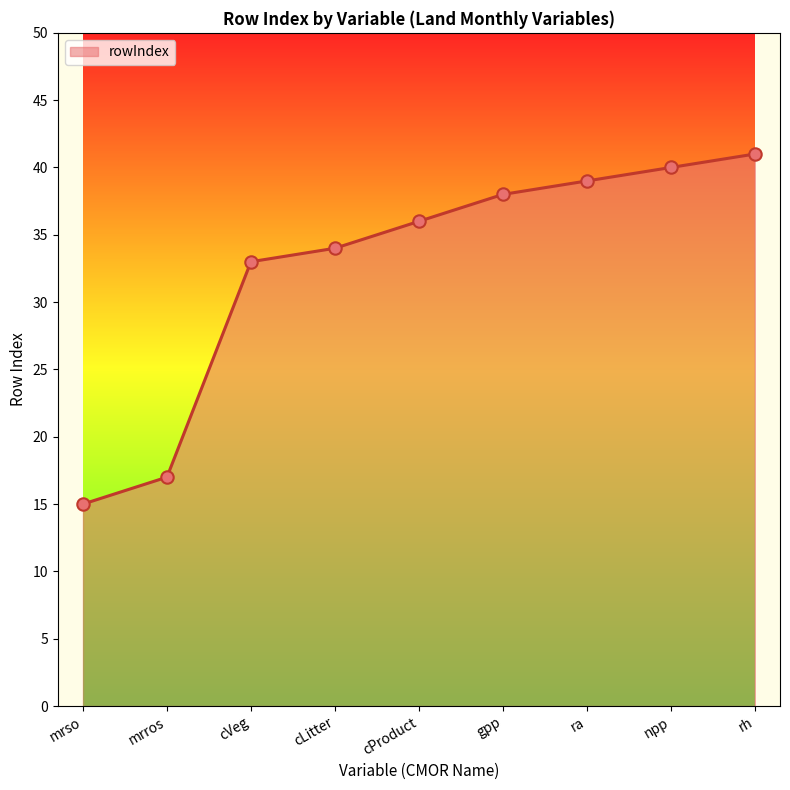

What is the change in value from ra to npp?

+1